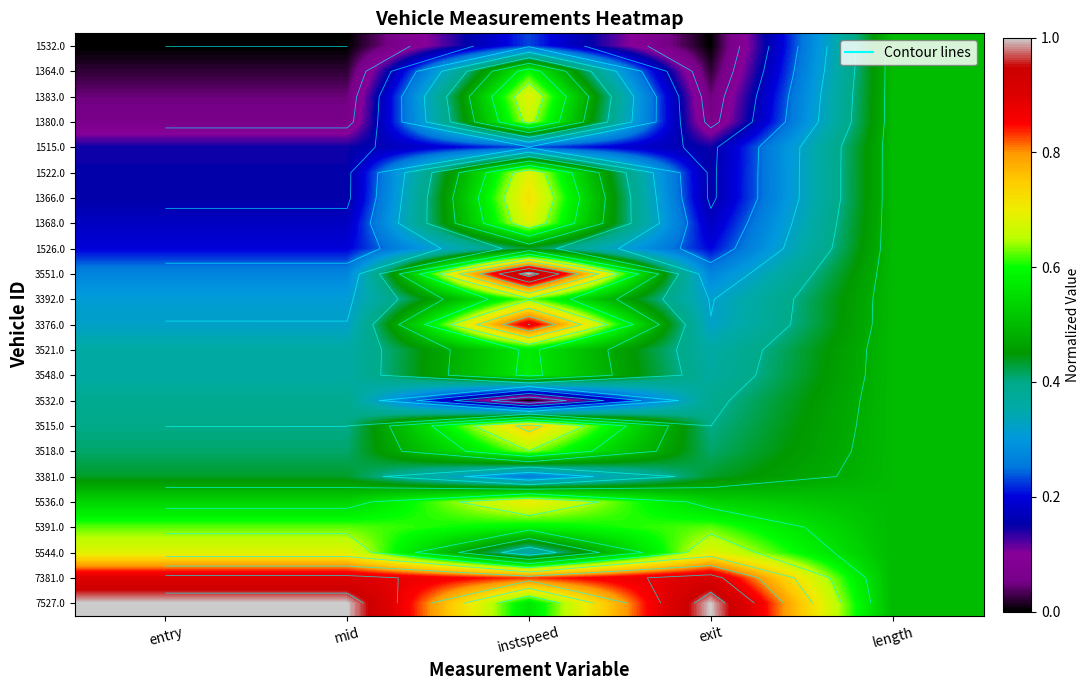

List the labels in order of 1380.0 value, largest first.

instspeed, length, entry, exit, mid